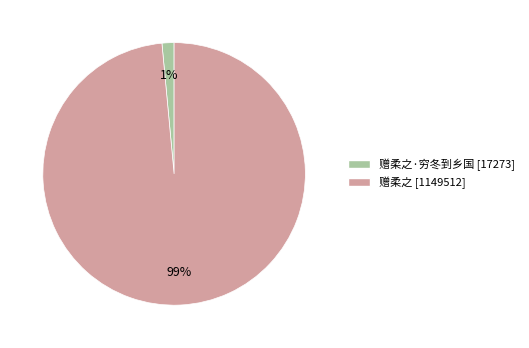

Is there any slice that represents more than half of the pie?

Yes